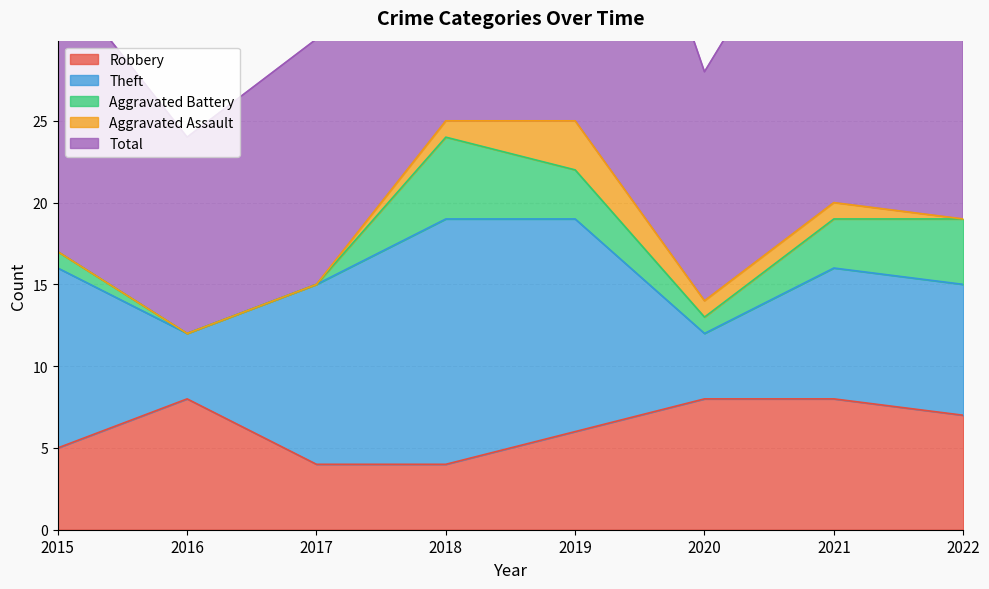

Is the value of Total at 2022 greater than the value of Theft at 2020?

Yes